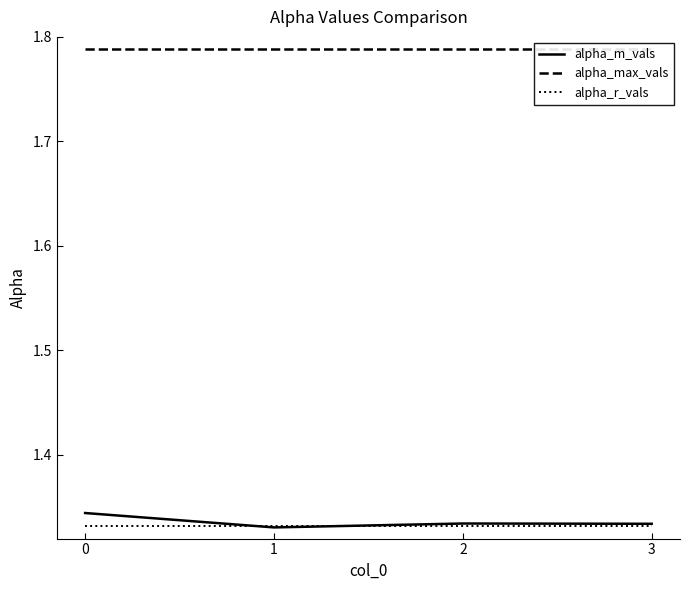

In alpha_m_vals, how many points are higher than both neighbors (excluding endpoints)?

1